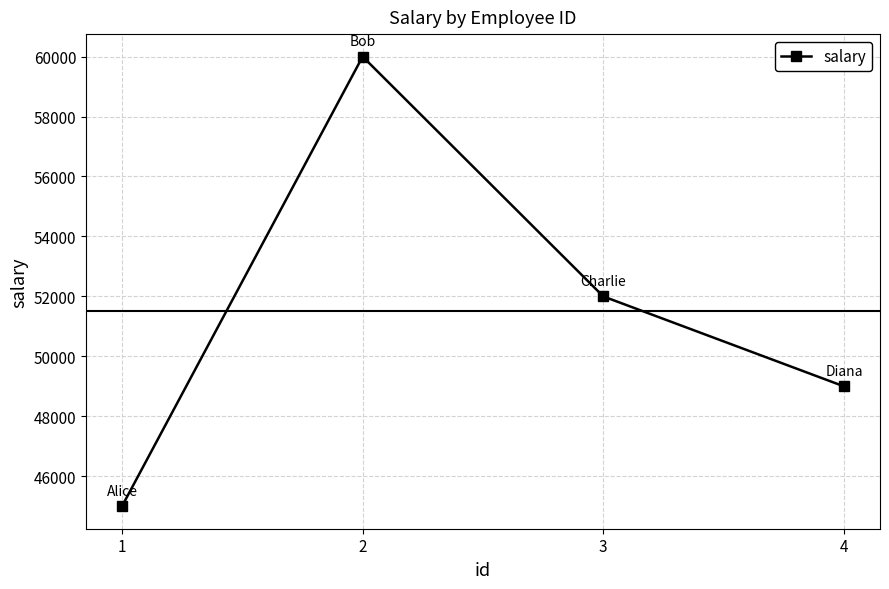

What is the greatest value displayed?

60000